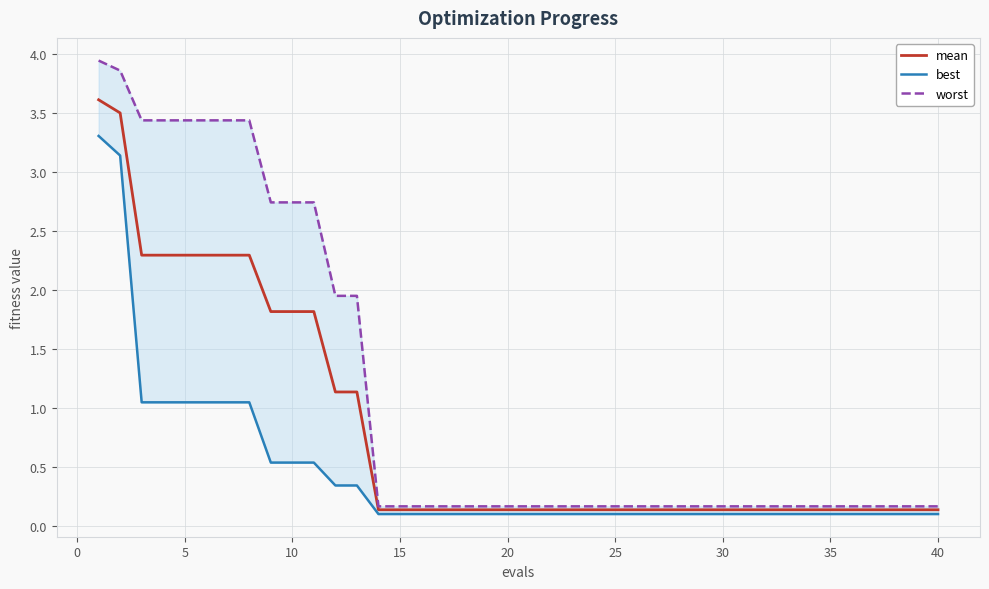

What is the highest value of the mean series?

3.6